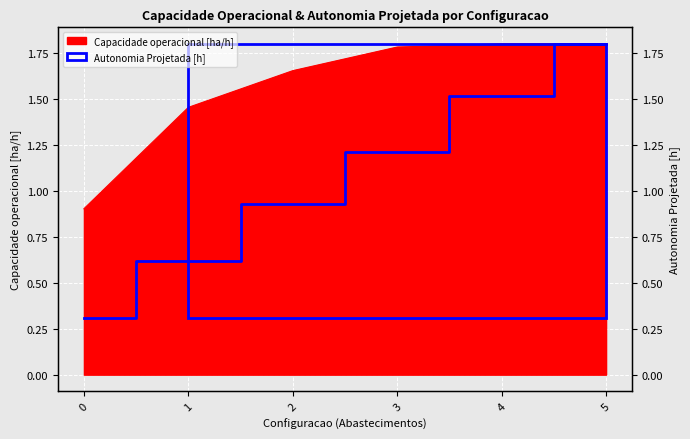

What is the smallest value displayed?

0.3